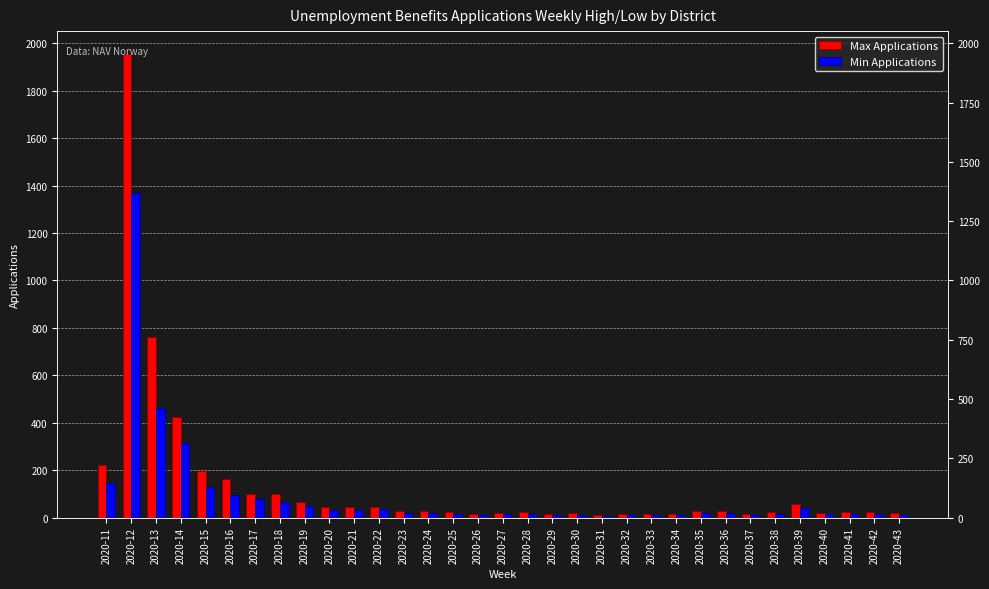

Reading left to right, what are all the values shown in this chart?

Max Applications: 2020-11=221	2020-12=1954	2020-13=763	2020-14=425	2020-15=195	2020-16=162	2020-17=100	2020-18=99	2020-19=64	2020-20=43	2020-21=45	2020-22=46	2020-23=27	2020-24=28	2020-25=22	2020-26=14	2020-27=20	2020-28=23	2020-29=17	2020-30=19	2020-31=12	2020-32=17	2020-33=17	2020-34=14	2020-35=27	2020-36=27	2020-37=16	2020-38=22	2020-39=57	2020-40=21	2020-41=24	2020-42=23	2020-43=19
Min Applications: 2020-11=147	2020-12=1371	2020-13=461	2020-14=315	2020-15=129	2020-16=95	2020-17=80	2020-18=66	2020-19=49	2020-20=31	2020-21=33	2020-22=35	2020-23=18	2020-24=20	2020-25=15	2020-26=10	2020-27=14	2020-28=17	2020-29=11	2020-30=13	2020-31=8	2020-32=12	2020-33=11	2020-34=10	2020-35=18	2020-36=19	2020-37=11	2020-38=15	2020-39=40	2020-40=15	2020-41=17	2020-42=16	2020-43=13